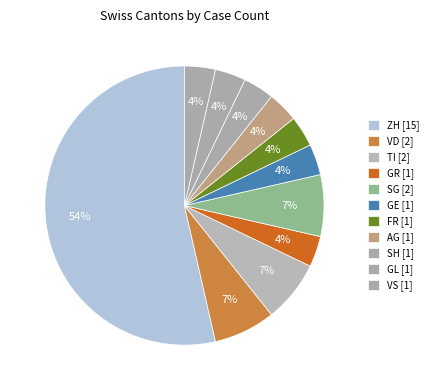

Which slice is the largest?

ZH